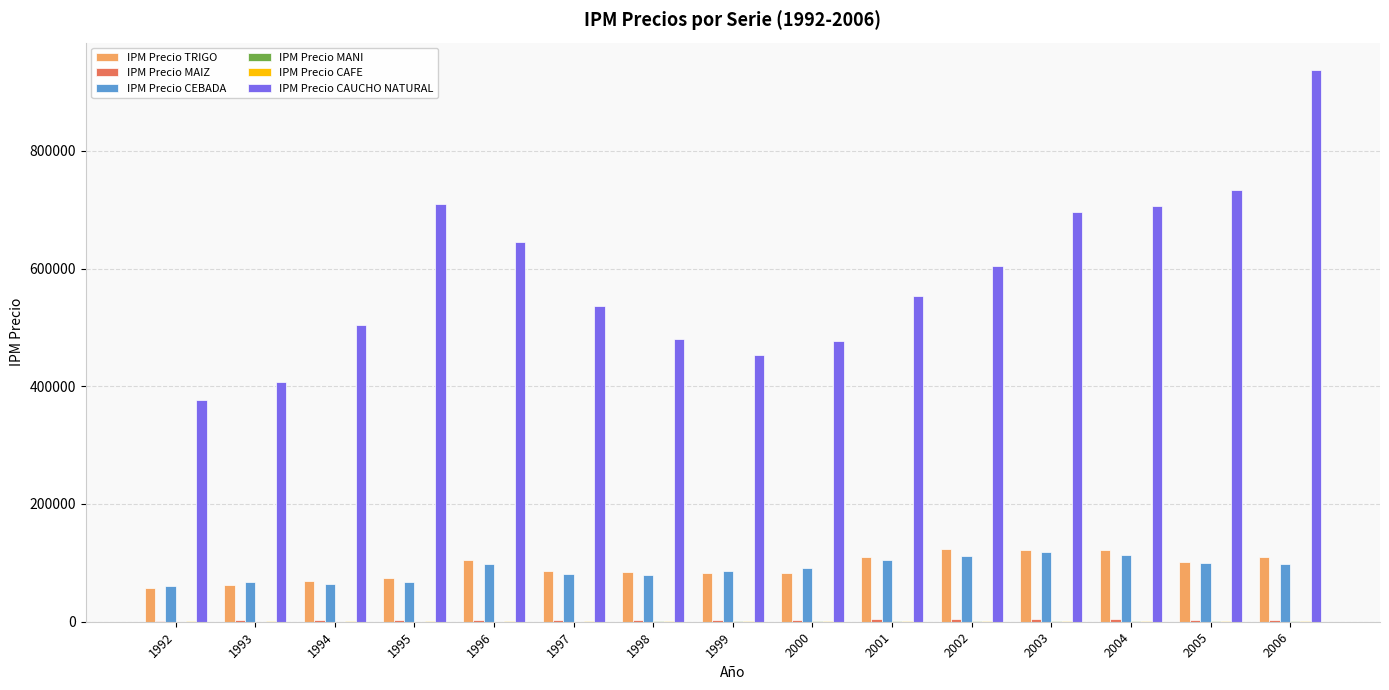

What is the maximum value for IPM Precio CAUCHO NATURAL?

936873.0